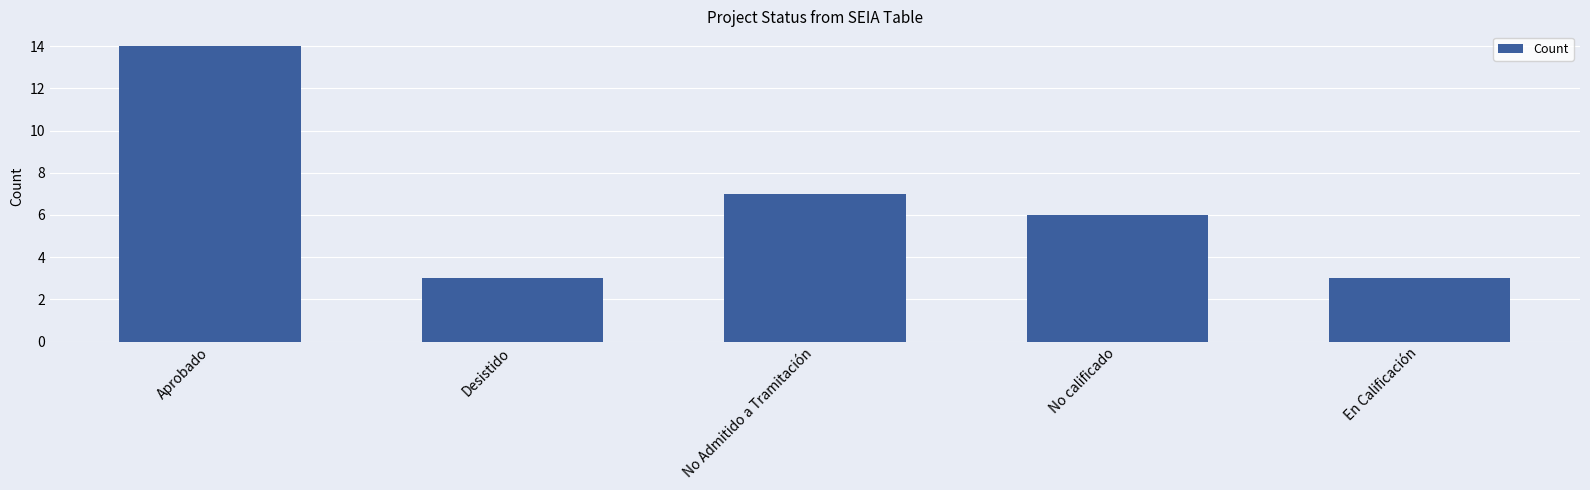

Reading right to left, extract all data points from this chart.

3	6	7	3	14